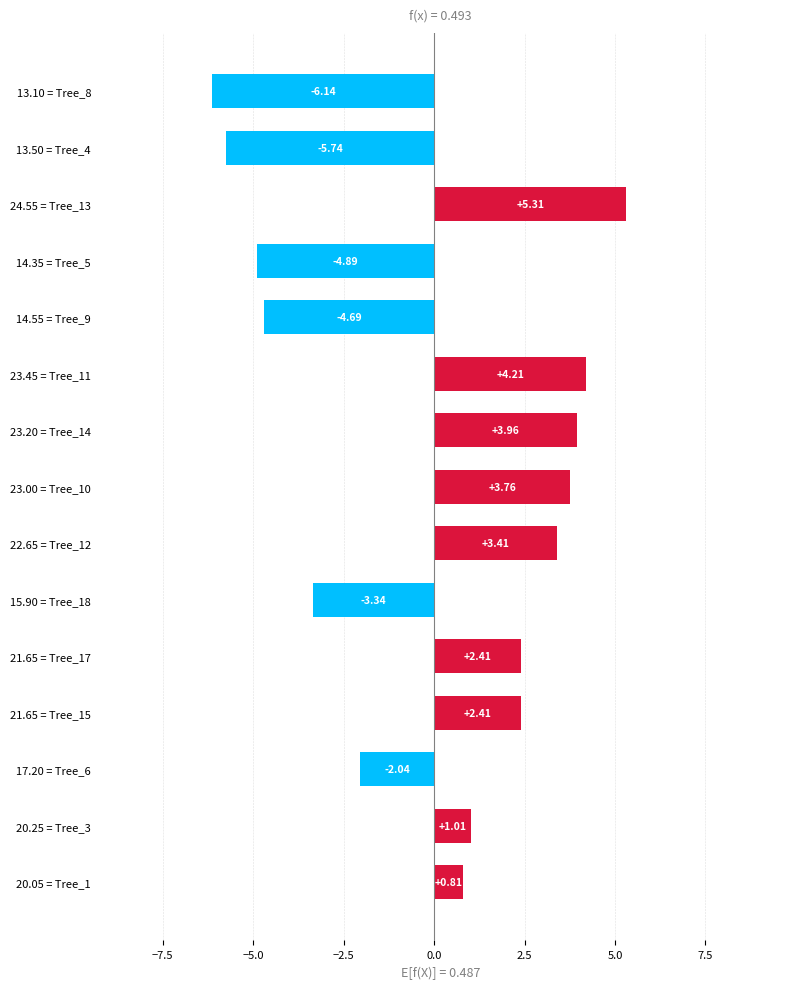

Approximately how many times larger is the value at 23.20 = Tree_14 compared to 23.00 = Tree_10?

1.1